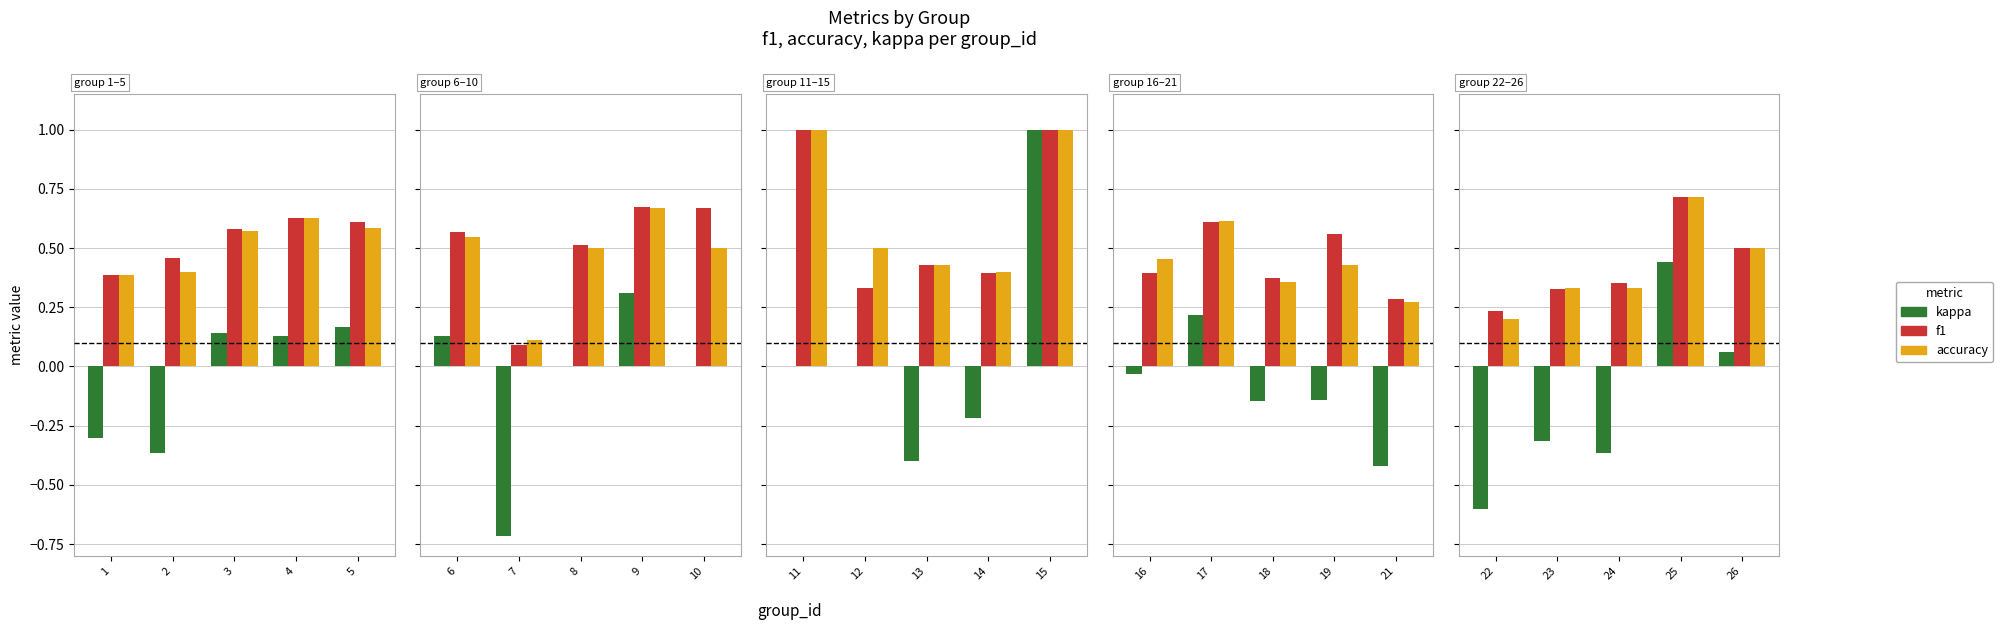

The kappa series shows 0.0 at 26. True or false?

False